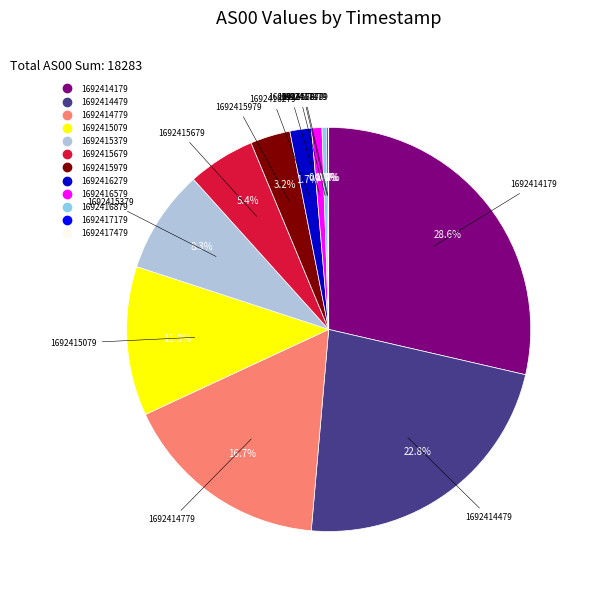

To the nearest percent, what portion does 1692415379 represent?

8%